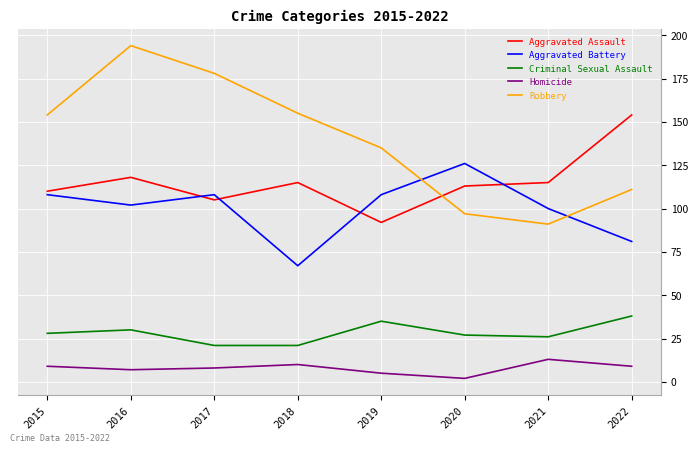

What is the average value of the Homicide series?

8